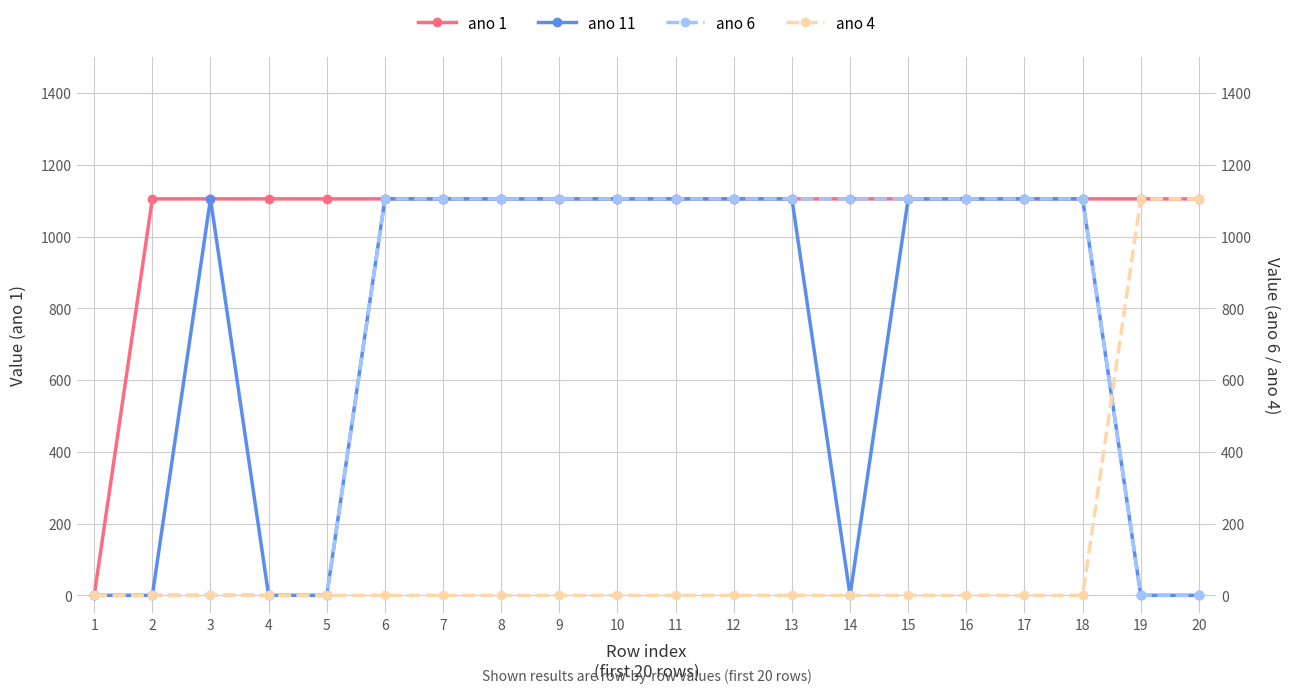

Between 4 and 9, which series saw the biggest shift?

ano 11